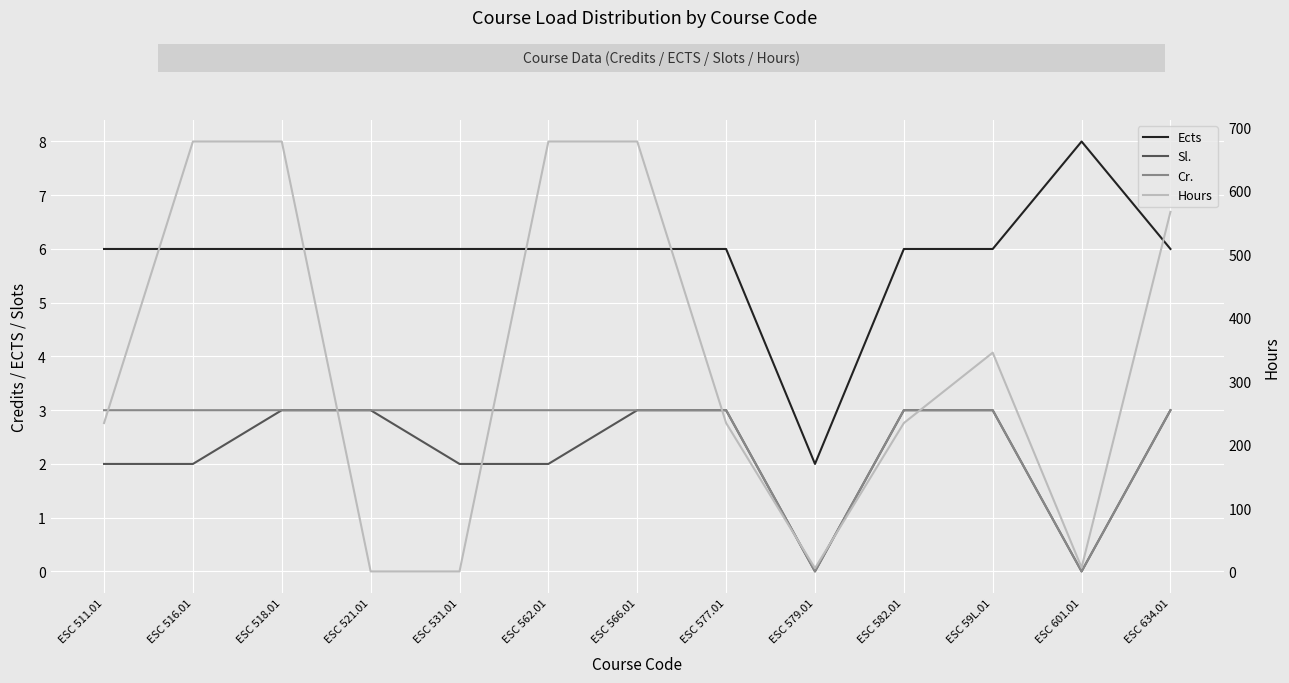

True or false: Hours and Ects cross at least once.

True